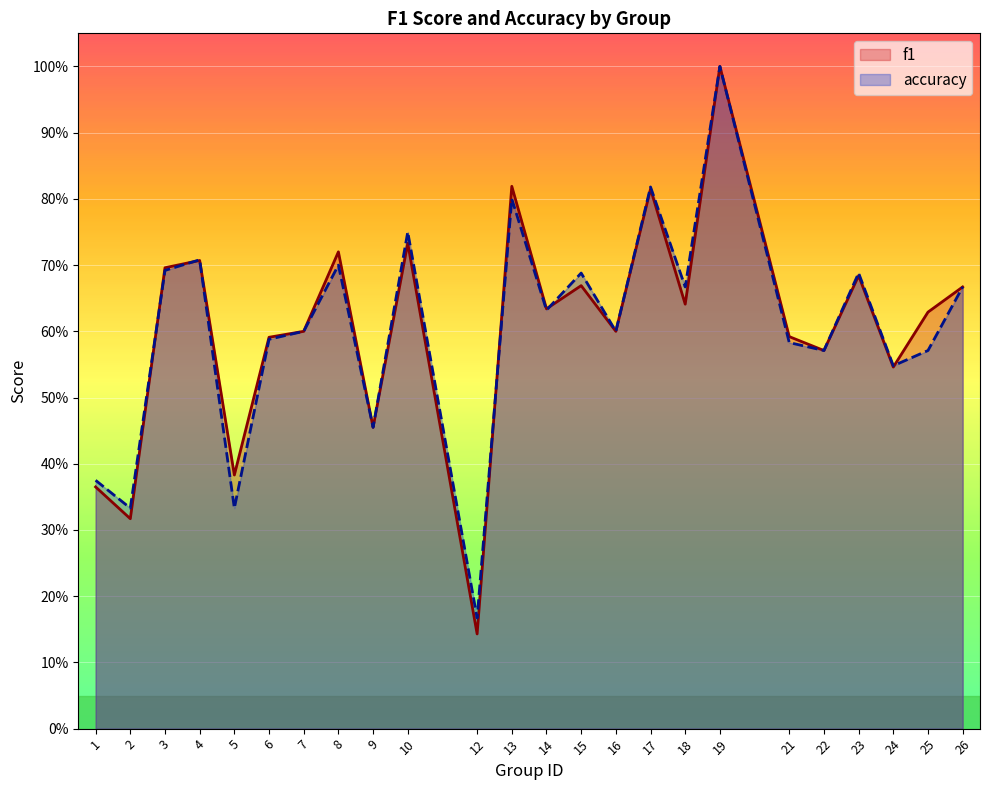

Is the value of accuracy at 12 greater than the value of f1 at 23?

No